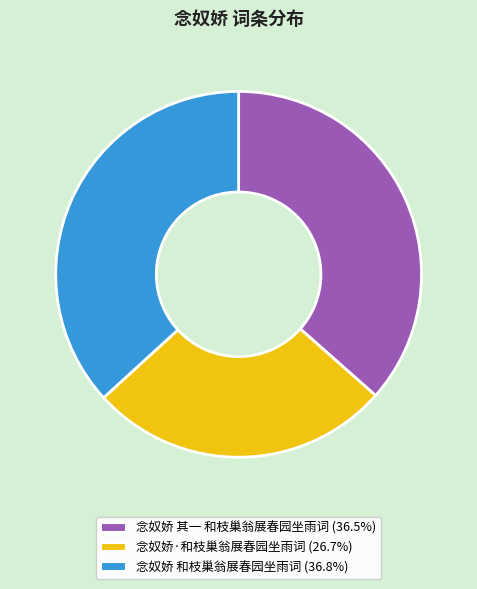

Which slice is the smallest?

念奴娇·和枝巢翁展春园坐雨词